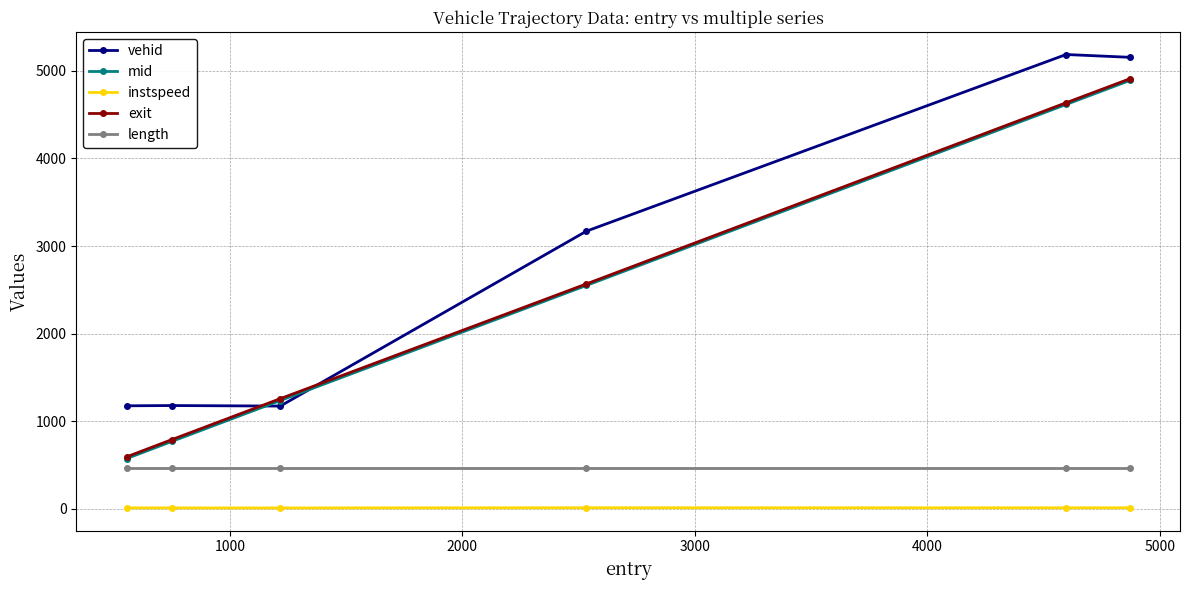

What are all the series names shown in the legend?

vehid, mid, instspeed, exit, length